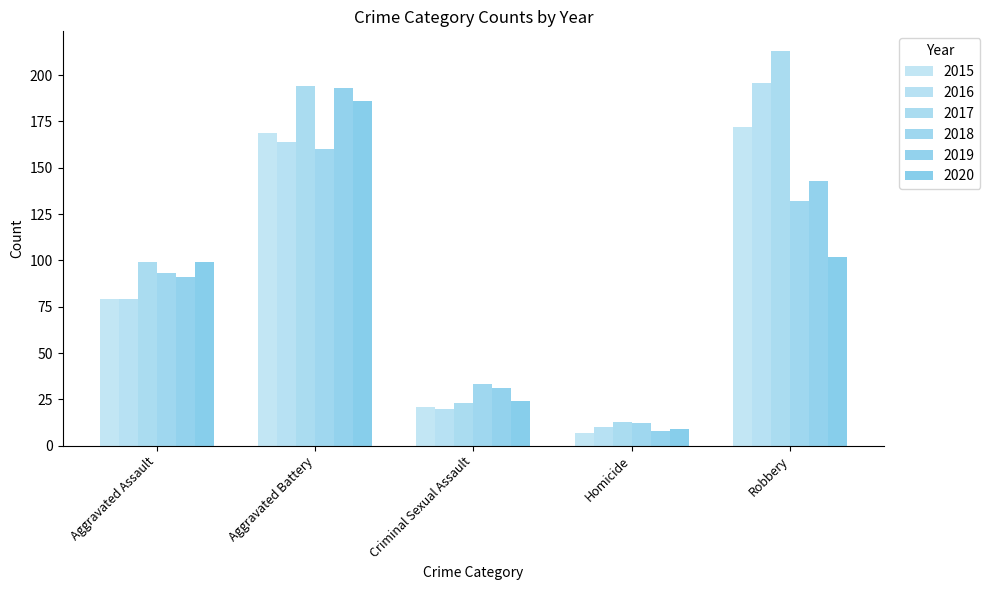

Count the number of data series in this chart.

6